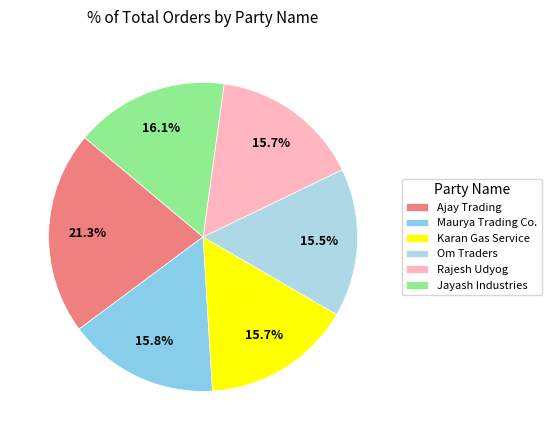

Count the number of slices in the pie.

6